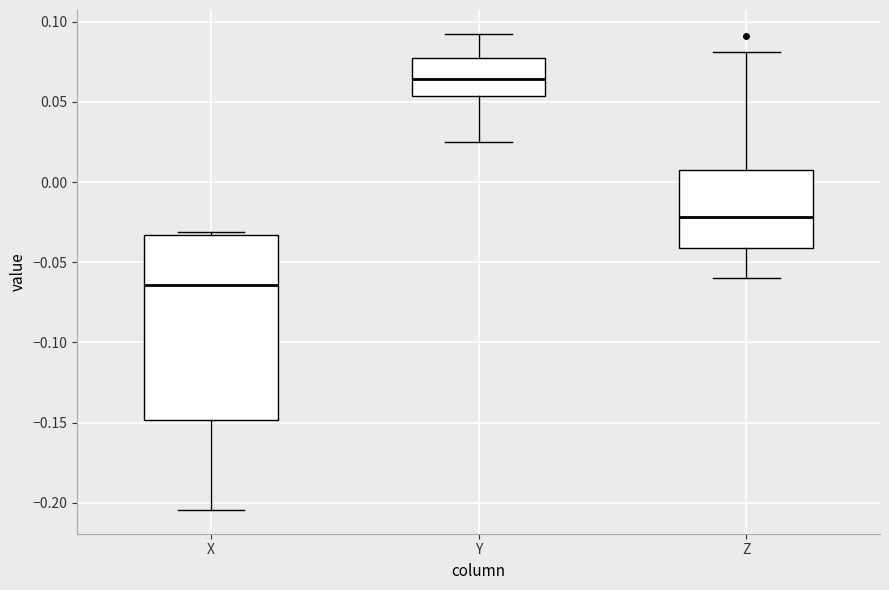

Which box is the tallest, from its lower edge to its upper edge?

X